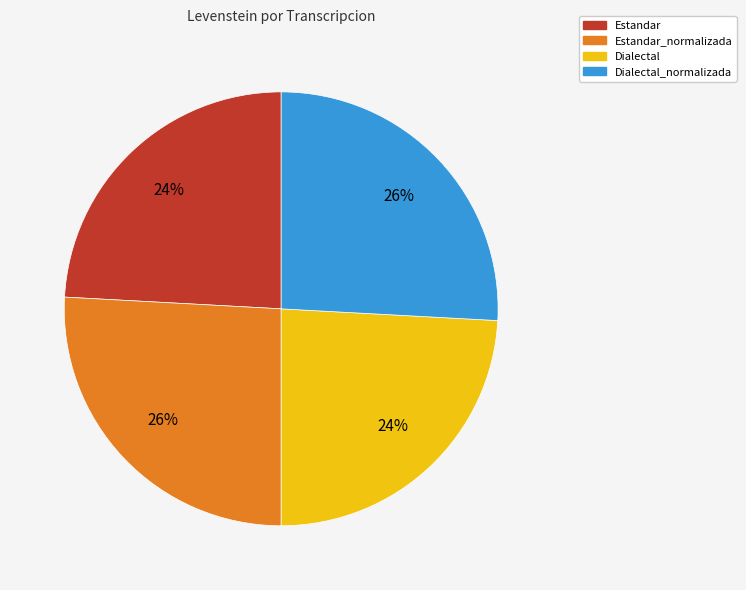

Is there a majority slice in this chart?

No